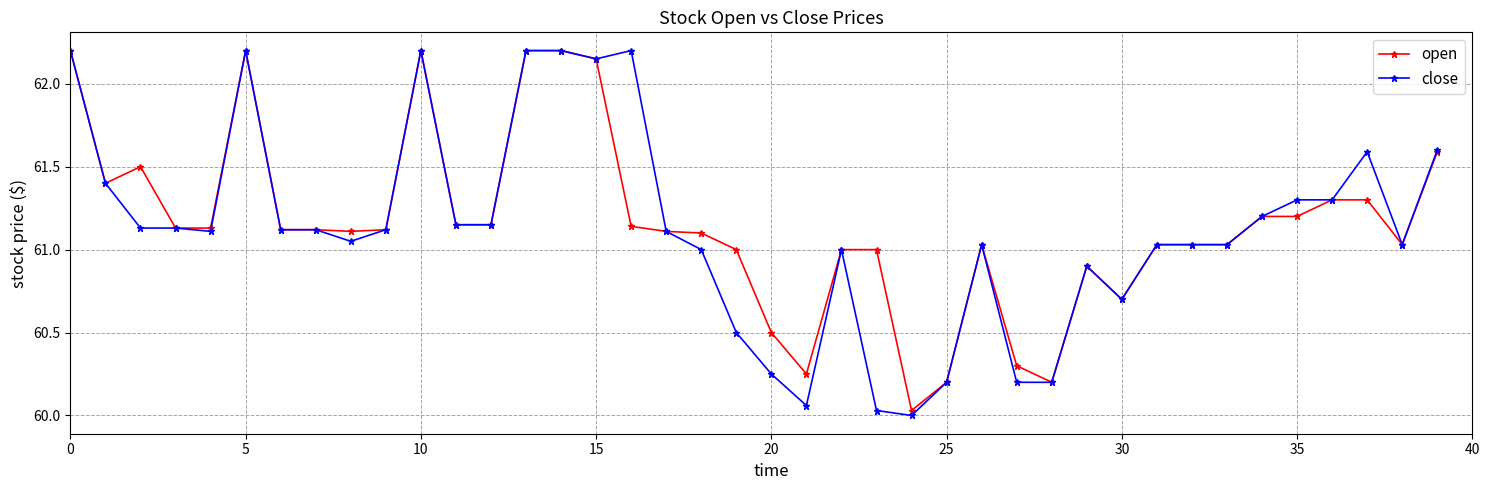

What is the maximum value shown in the chart?

62.2